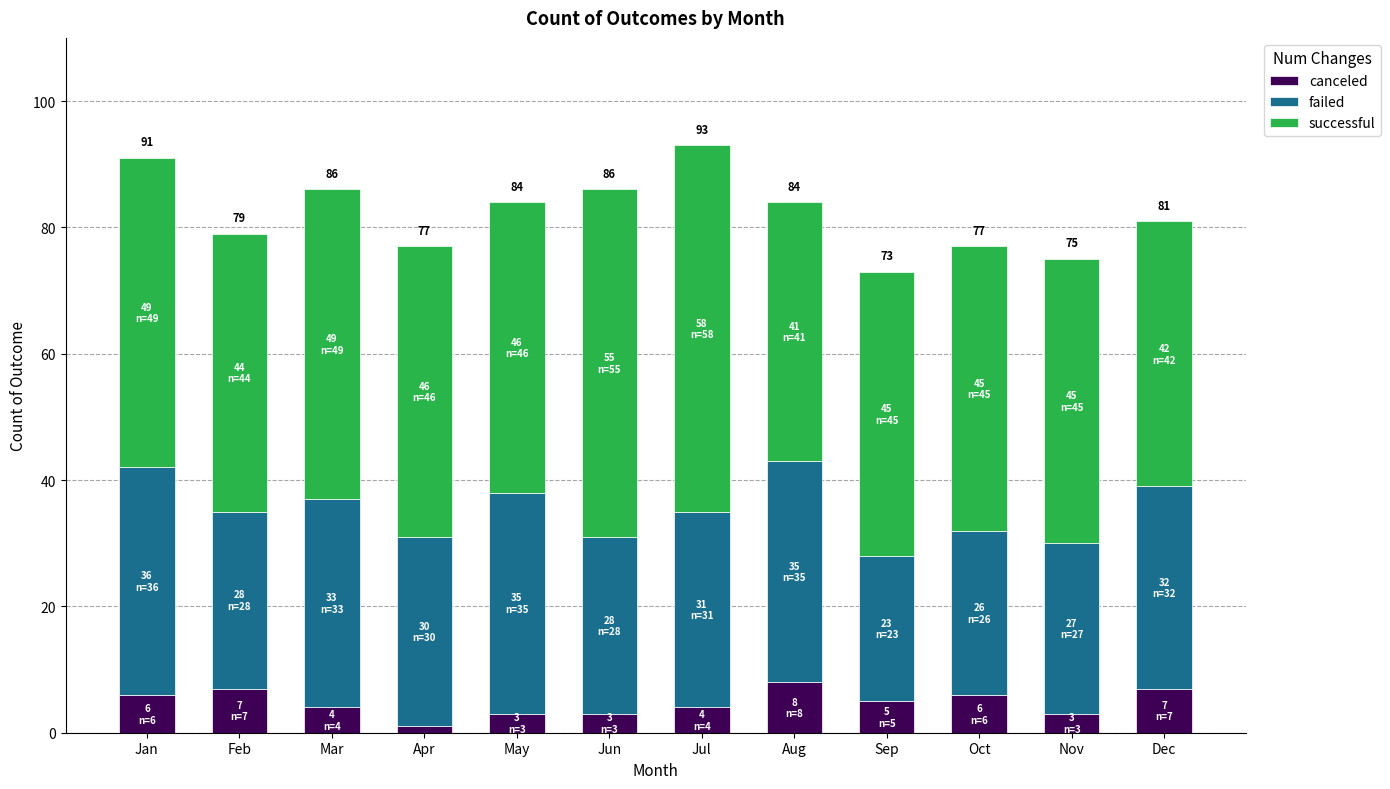

What is the approximate value of canceled at Sep?

5